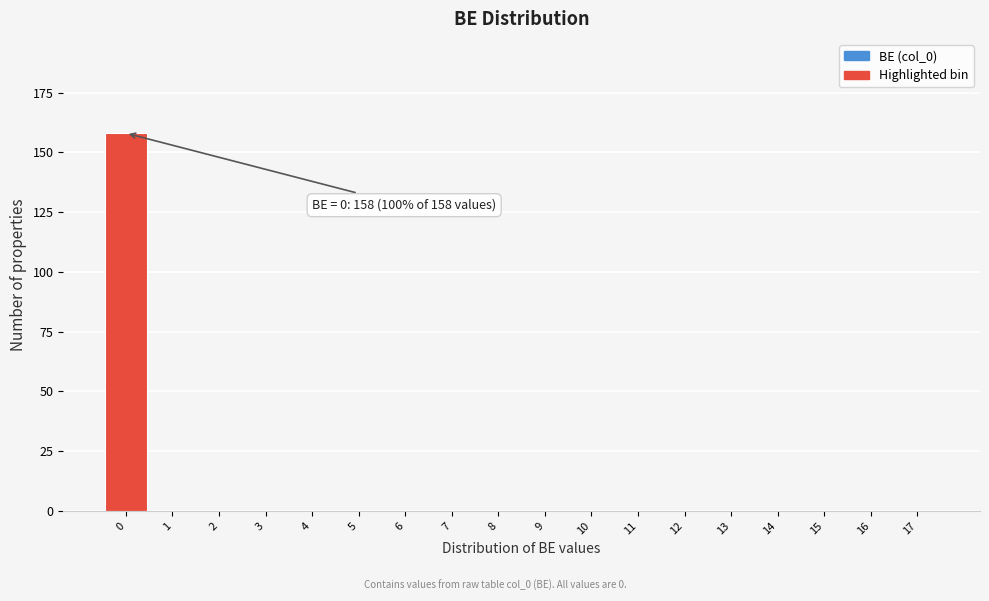

Reading left to right, list all the values displayed in this chart.

0=158	1=0	2=0	3=0	4=0	5=0	6=0	7=0	8=0	9=0	10=0	11=0	12=0	13=0	14=0	15=0	16=0	17=0